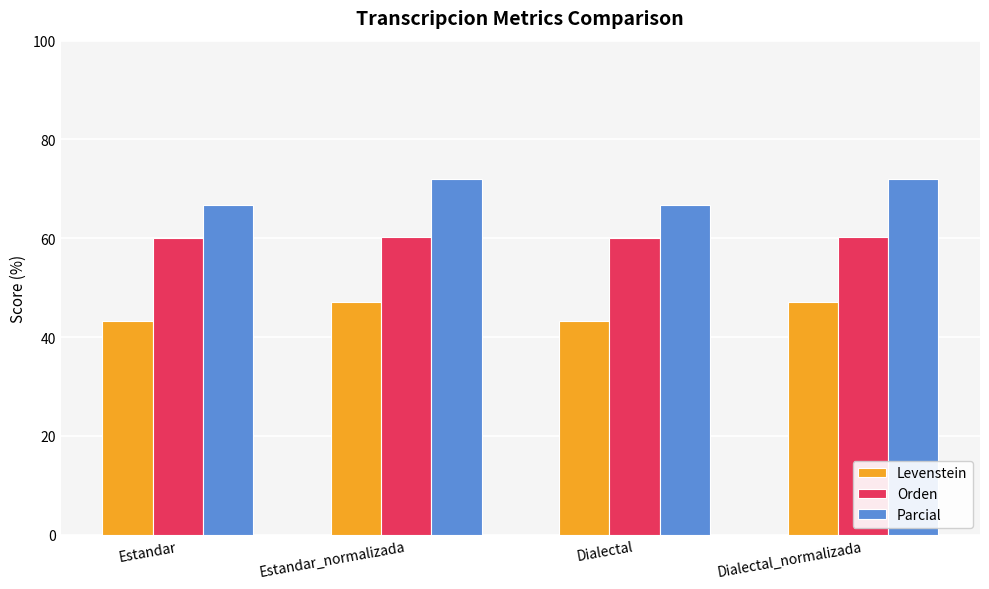

Is the value of Levenstein at Dialectal greater than the value of Parcial at Dialectal?

No